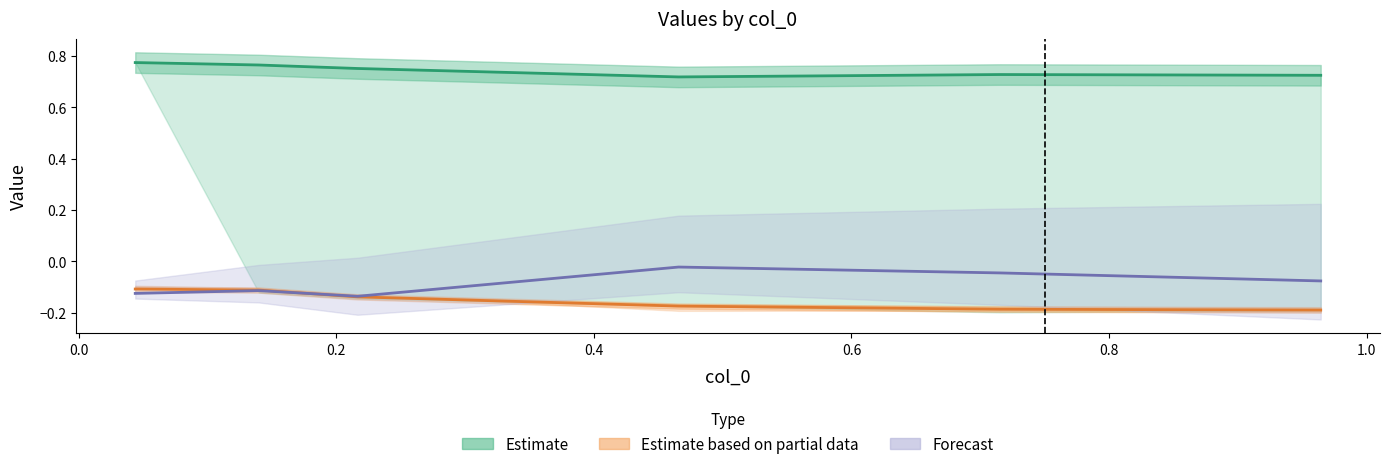

What is the label of the 3rd point from the left?

0.2